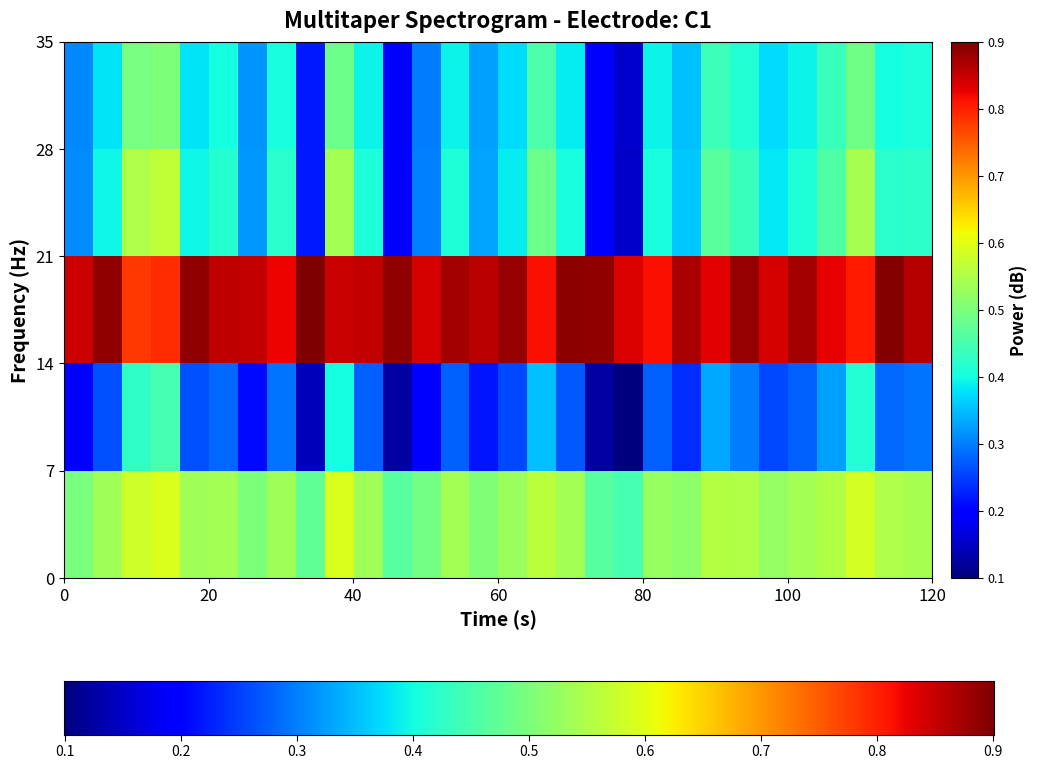

Reading right to left, what are all the values shown in this chart?

col_0: 0.5	0.5	0.6	0.5	0.5	0.5	0.5	0.5	0.5	0.5	0.4	0.4	0.5	0.5	0.5	0.5	0.5	0.5	0.4	0.5	0.6	0.4	0.5	0.5	0.5	0.5	0.6	0.6	0.5	0.5
col_1: 0.3	0.3	0.4	0.3	0.2	0.2	0.3	0.3	0.2	0.2	0.1	0.1	0.2	0.3	0.2	0.2	0.2	0.2	0.1	0.2	0.4	0.1	0.3	0.2	0.3	0.2	0.4	0.4	0.2	0.2
col_2: 0.8	0.9	0.8	0.8	0.9	0.8	0.9	0.8	0.9	0.8	0.8	0.9	0.9	0.8	0.9	0.8	0.9	0.8	0.9	0.8	0.8	0.9	0.8	0.8	0.8	0.9	0.8	0.8	0.9	0.8
col_3: 0.4	0.4	0.5	0.4	0.4	0.4	0.4	0.4	0.3	0.4	0.1	0.2	0.4	0.5	0.4	0.3	0.4	0.3	0.2	0.4	0.5	0.2	0.4	0.3	0.4	0.4	0.5	0.5	0.4	0.3
col_4: 0.4	0.4	0.5	0.4	0.4	0.3	0.4	0.4	0.3	0.4	0.1	0.2	0.4	0.4	0.3	0.3	0.4	0.3	0.2	0.4	0.5	0.2	0.4	0.3	0.4	0.3	0.5	0.5	0.3	0.3